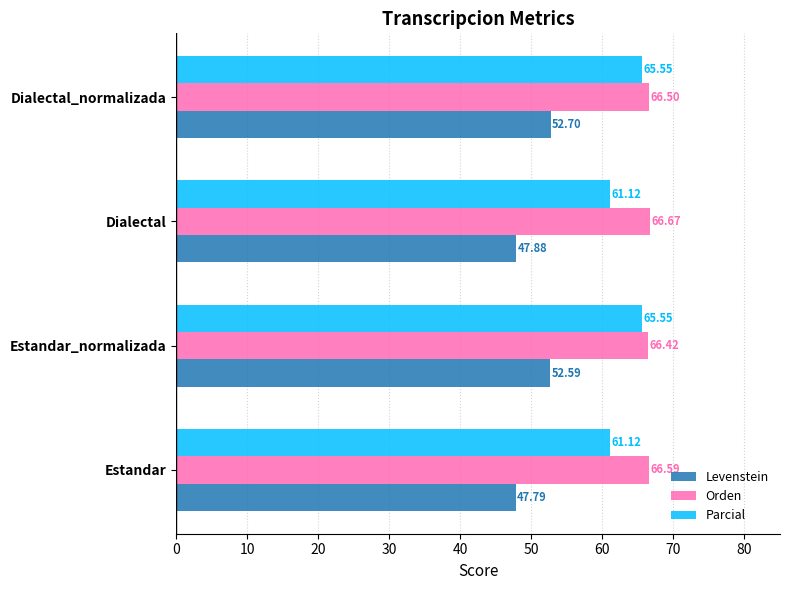

Which series changed the most between Estandar_normalizada and Dialectal?

Levenstein